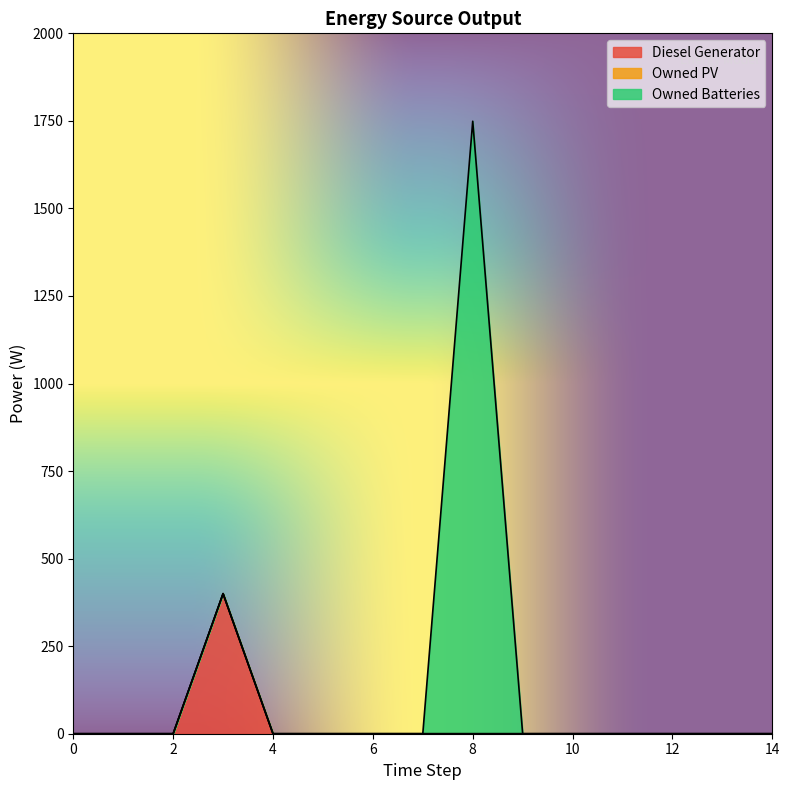

True or false: Diesel Generator and Owned PV cross at least once.

False